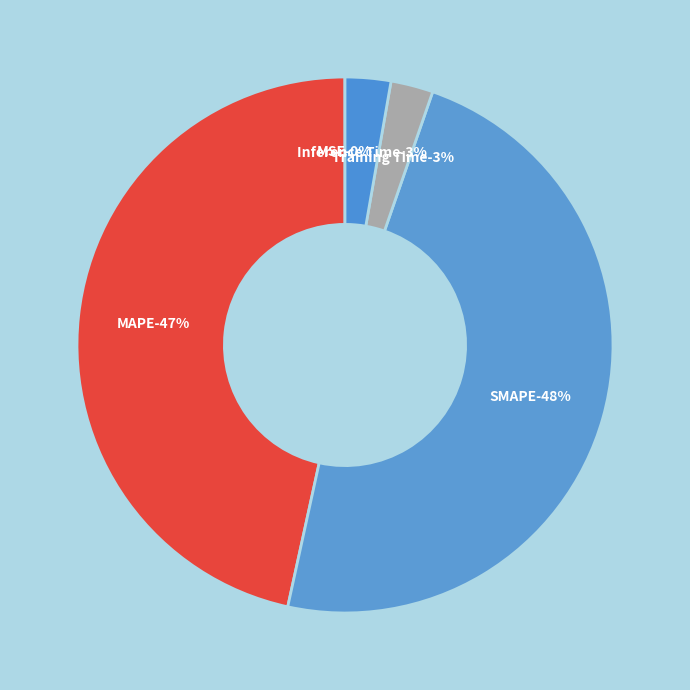

Rank the categories by value from lowest to highest.

MSE, Training Time, Inference Time, MAPE, SMAPE